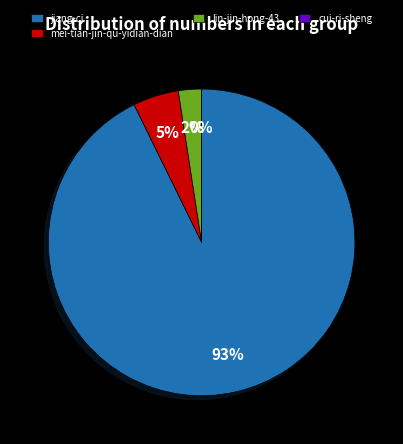

Which has a higher value, lin-jin-hong-43 or mei-tian-jin-qu-yidian-dian?

mei-tian-jin-qu-yidian-dian